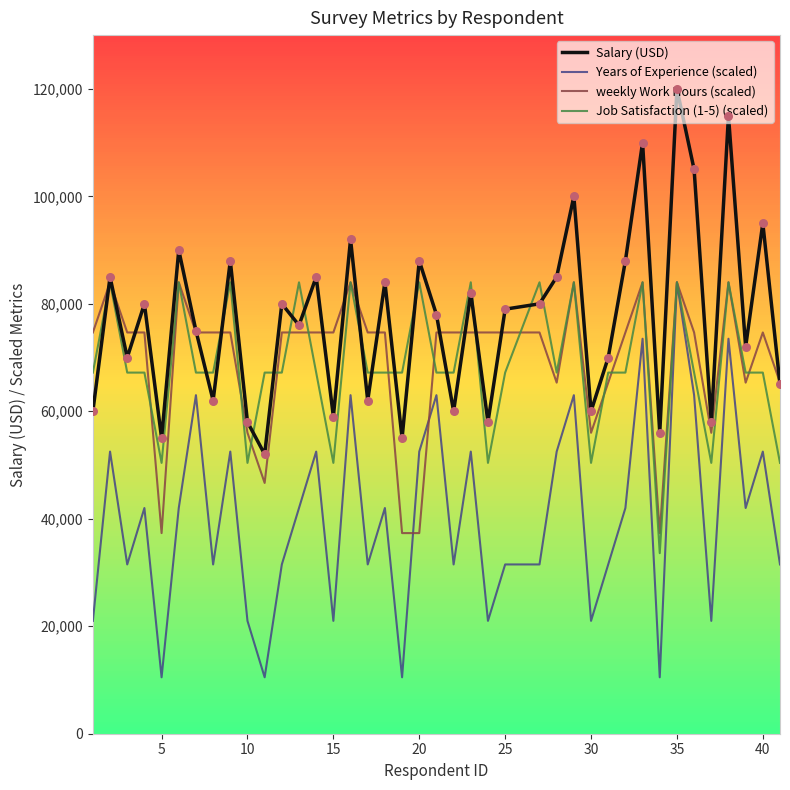

Which series has the widest spread of Y values?

Years of Experience (scaled)